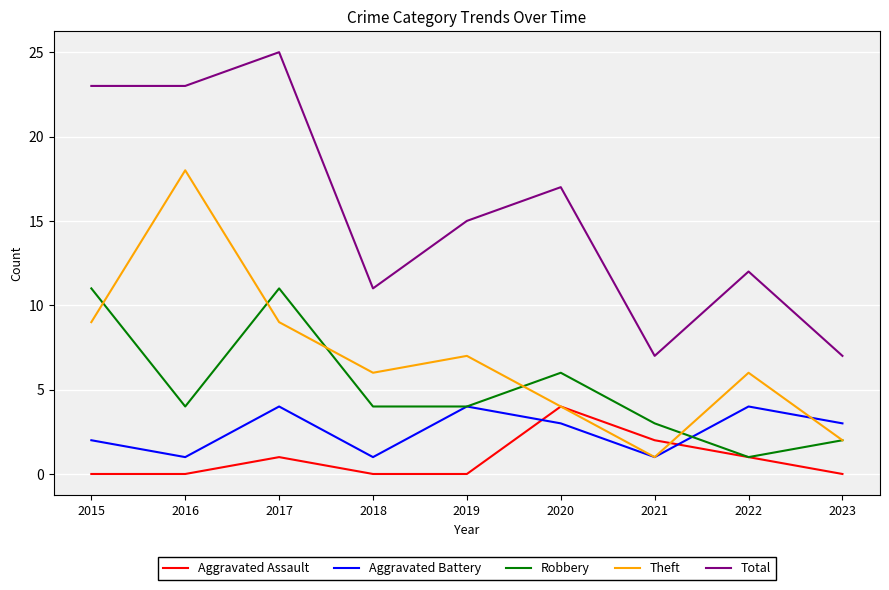

At which label does Total reach its peak?

2017